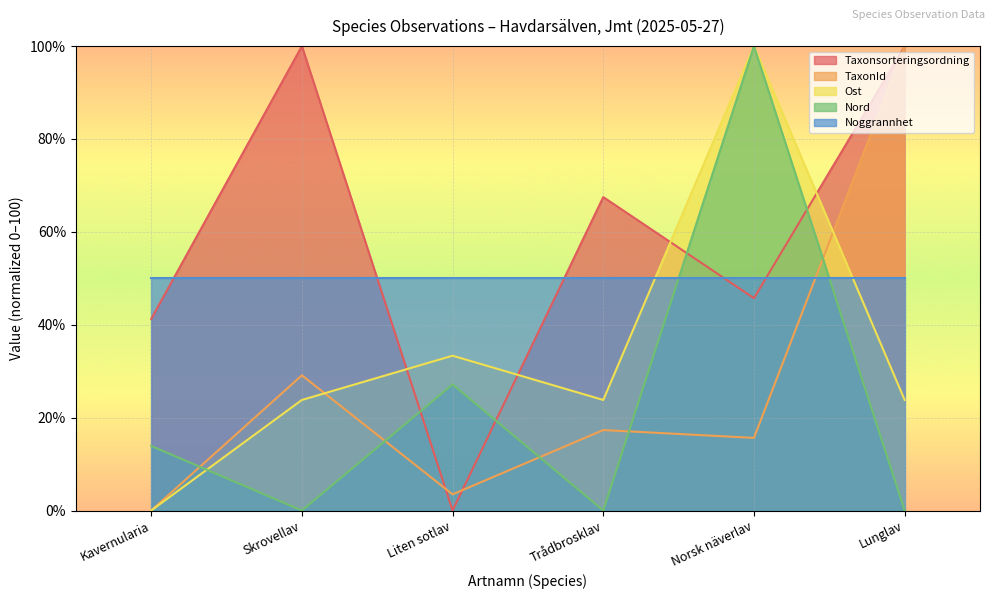

Is the value of TaxonId at Liten sotlav greater than the value of Ost at Liten sotlav?

No